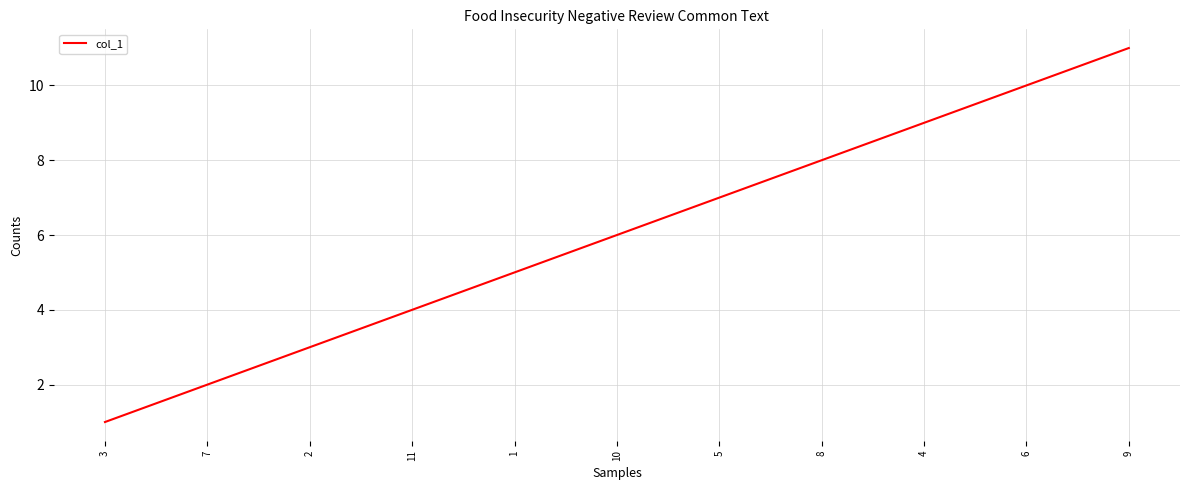

What is the maximum value shown in the chart?

11